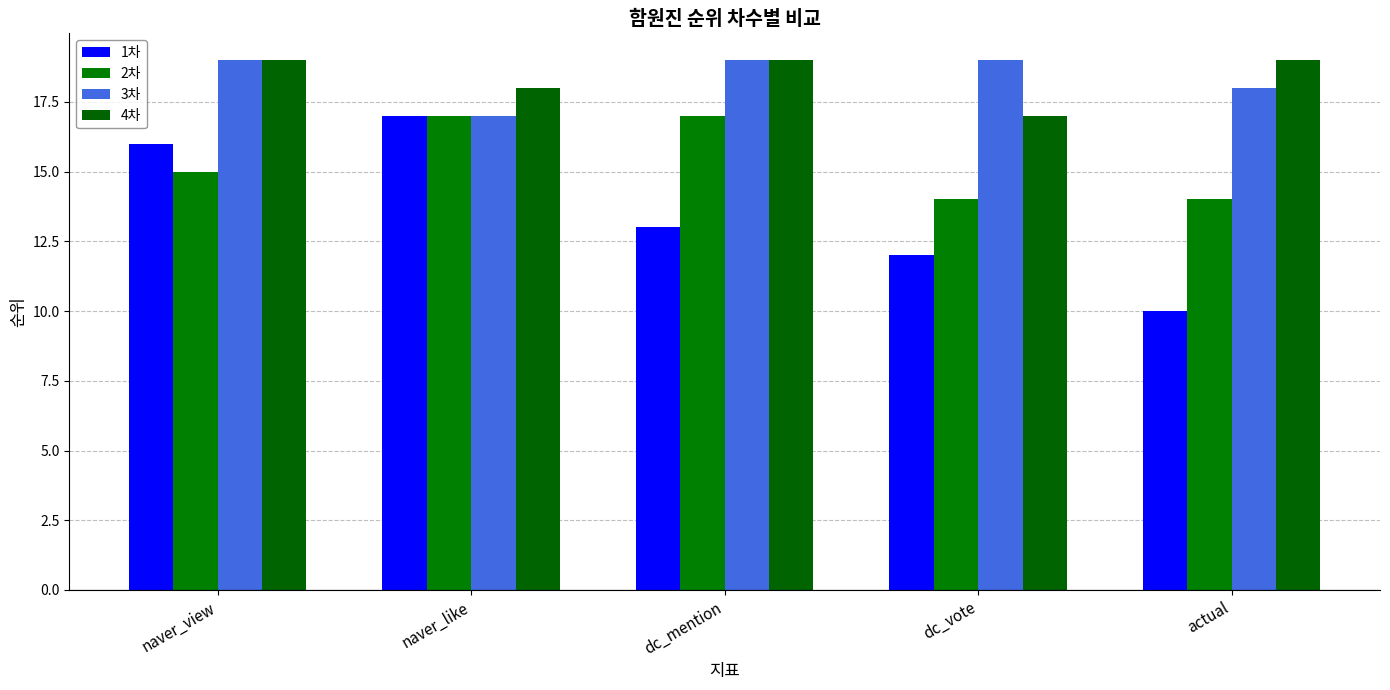

What is the difference between the maximum and minimum values in the 4차 series?

2